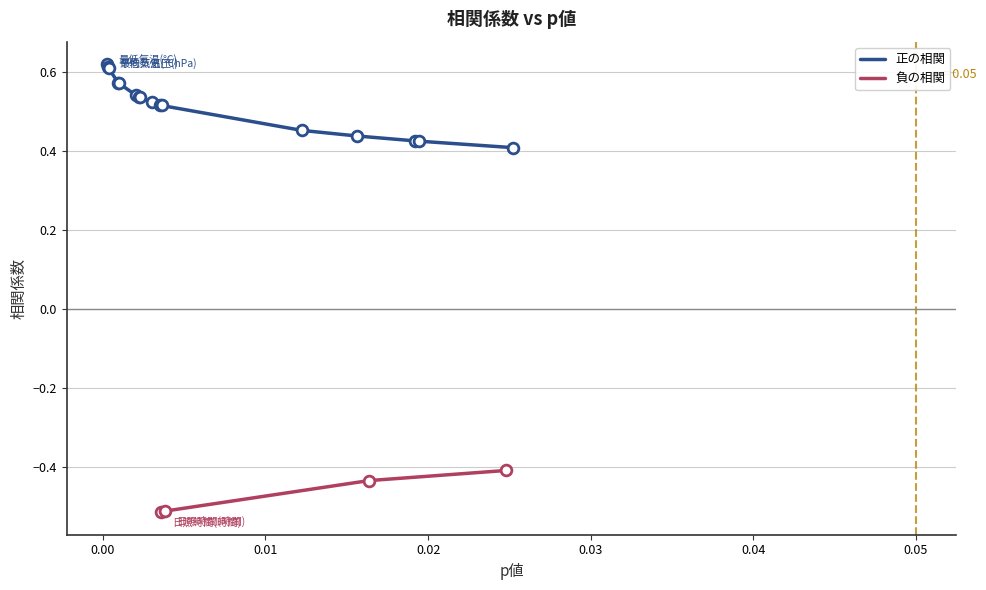

What is the change in value from 最低気温(℃)_14days to 最低気温(℃)_150days?

-0.1